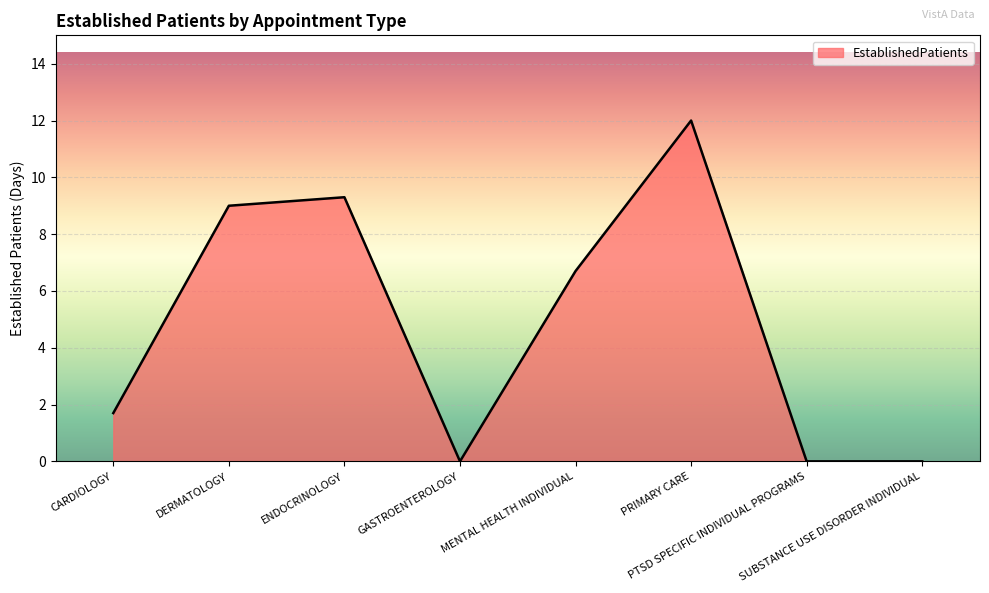

Which label corresponds to the largest value in the chart?

PRIMARY CARE